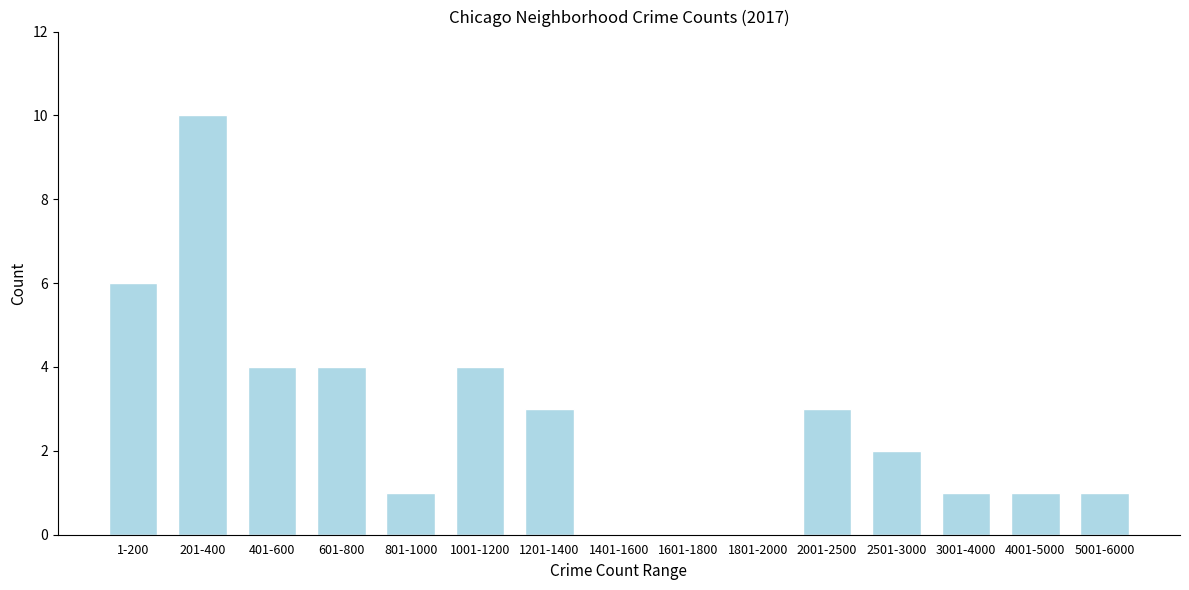

Reading left to right, extract all data points from this chart.

1-200=6	201-400=10	401-600=4	601-800=4	801-1000=1	1001-1200=4	1201-1400=3	1401-1600=0	1601-1800=0	1801-2000=0	2001-2500=3	2501-3000=2	3001-4000=1	4001-5000=1	5001-6000=1